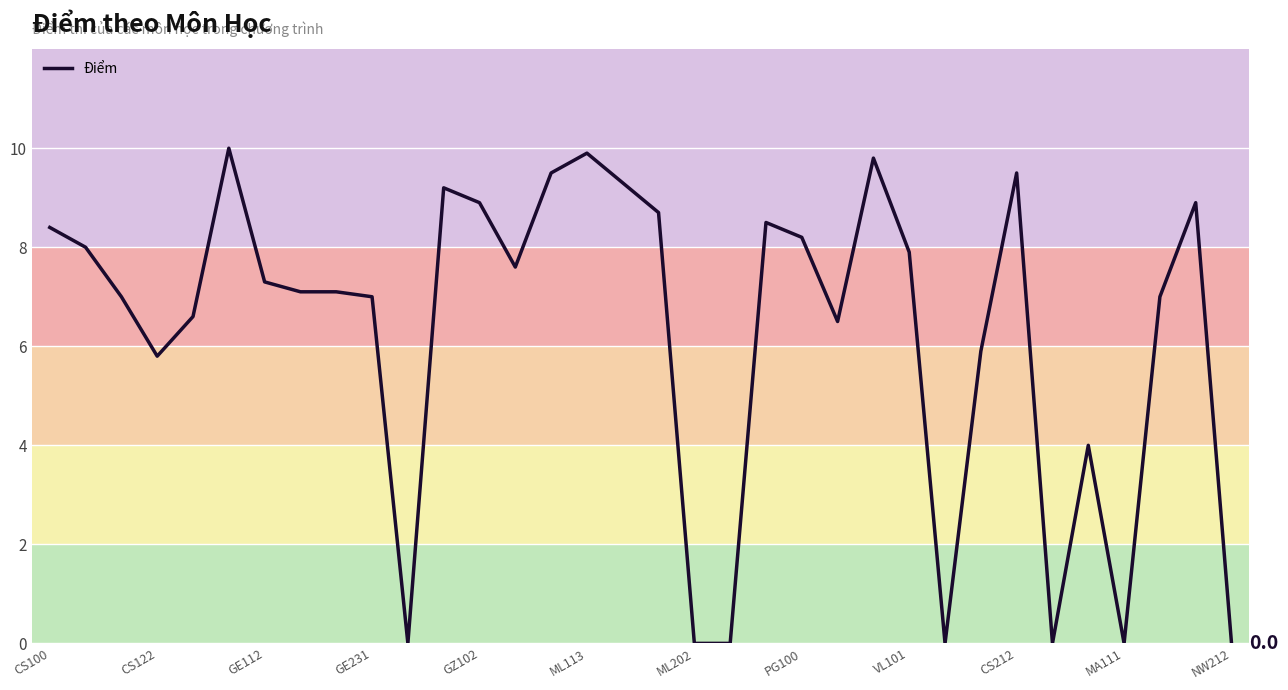

What is the maximum value shown in the chart?

10.0